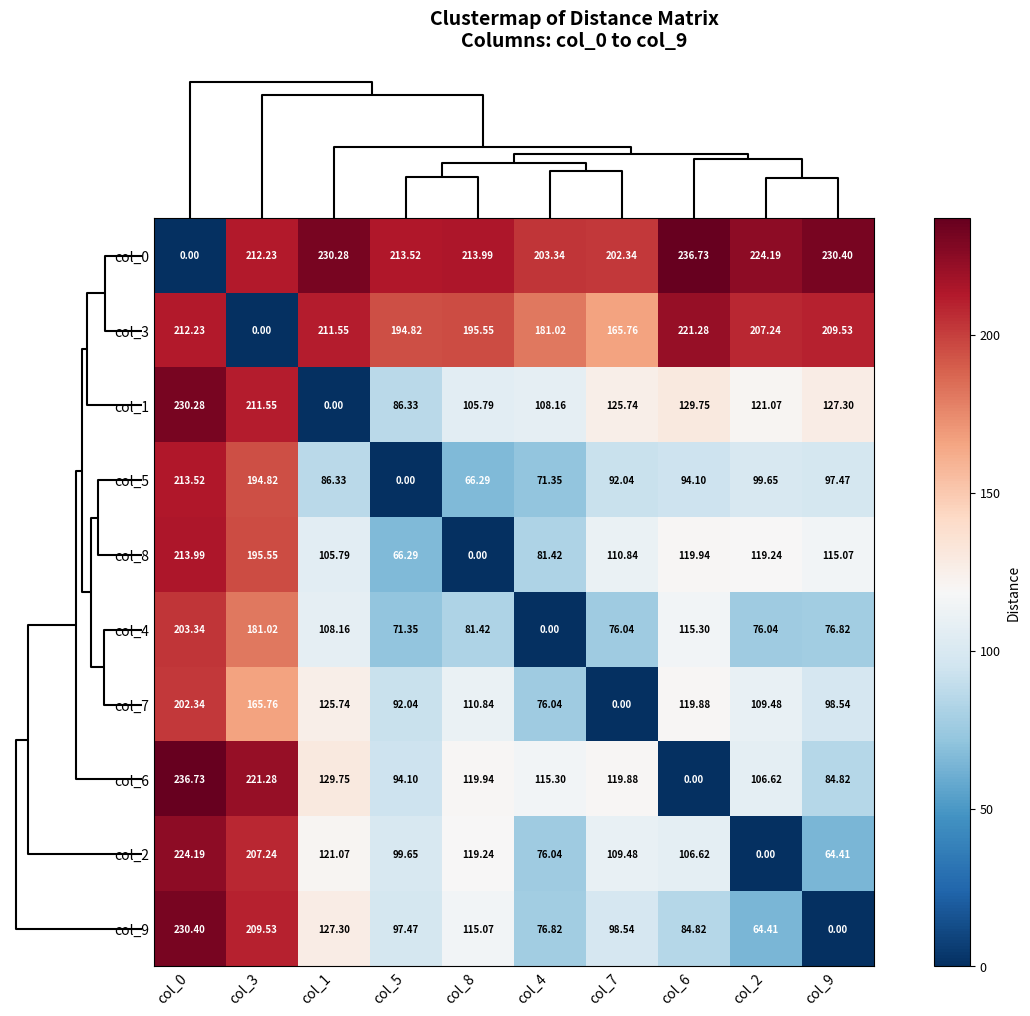

What is the total value across all series at col_5?

1015.6